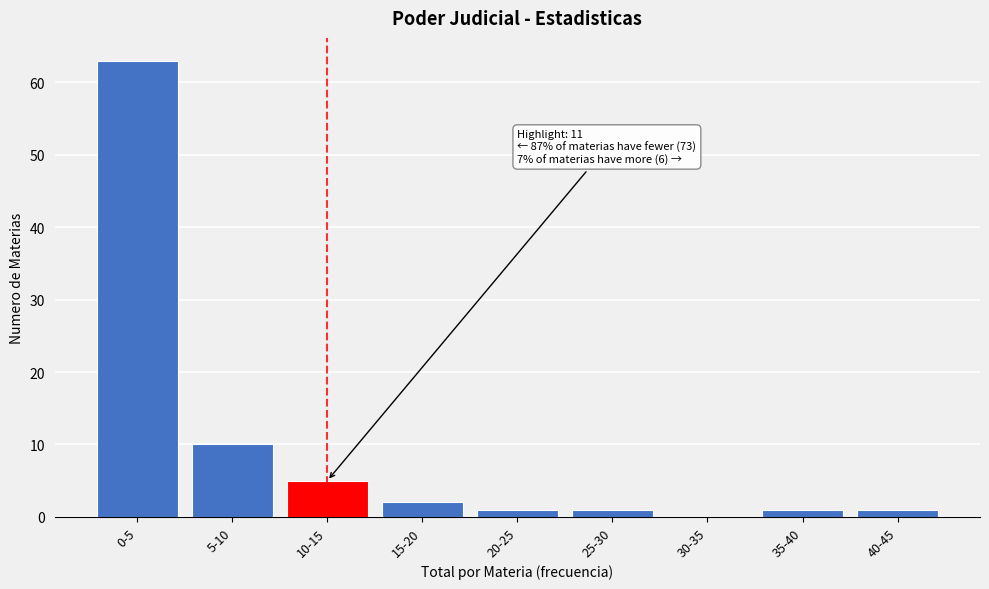

Reading left to right, what are all the values shown in this chart?

0-5=63	5-10=10	10-15=5	15-20=2	20-25=1	25-30=1	30-35=0	35-40=1	40-45=1